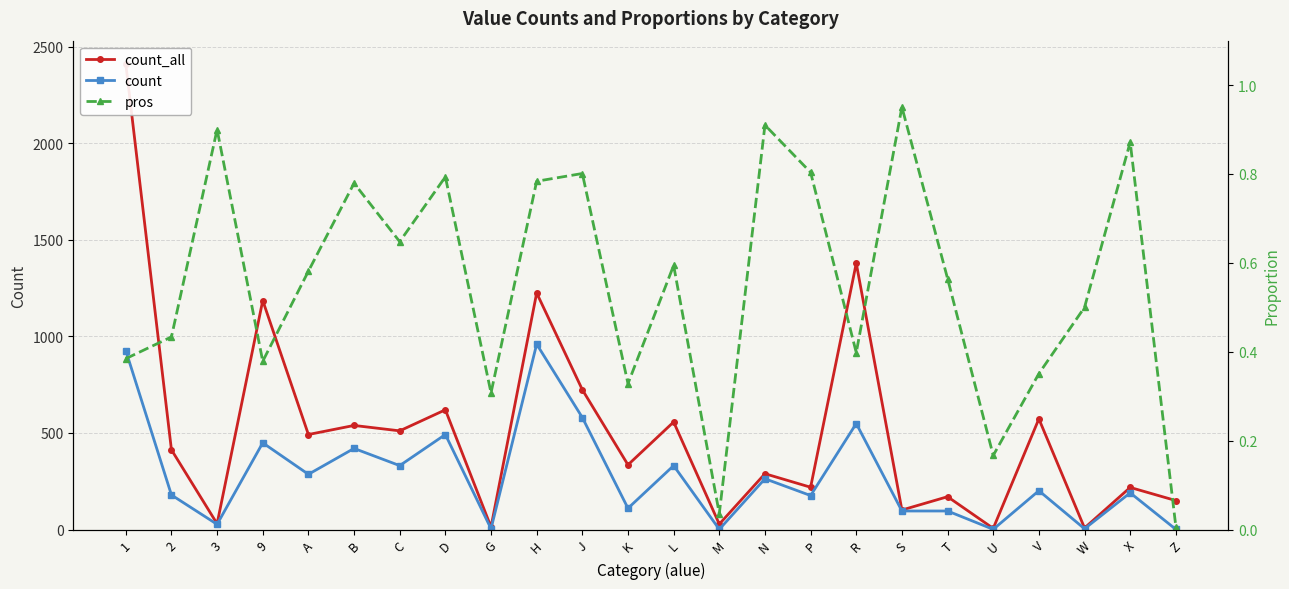

How many values in the count series are below 201?

12